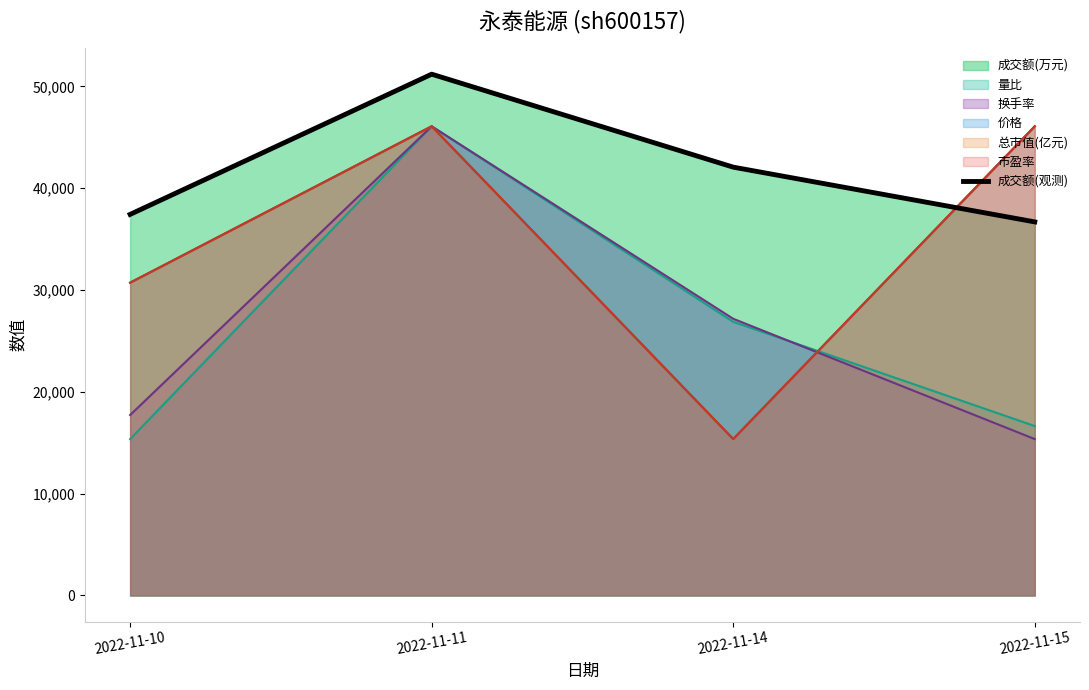

What is the ratio of the value at 2022-11-15 to the value at 2022-11-11?

0.7